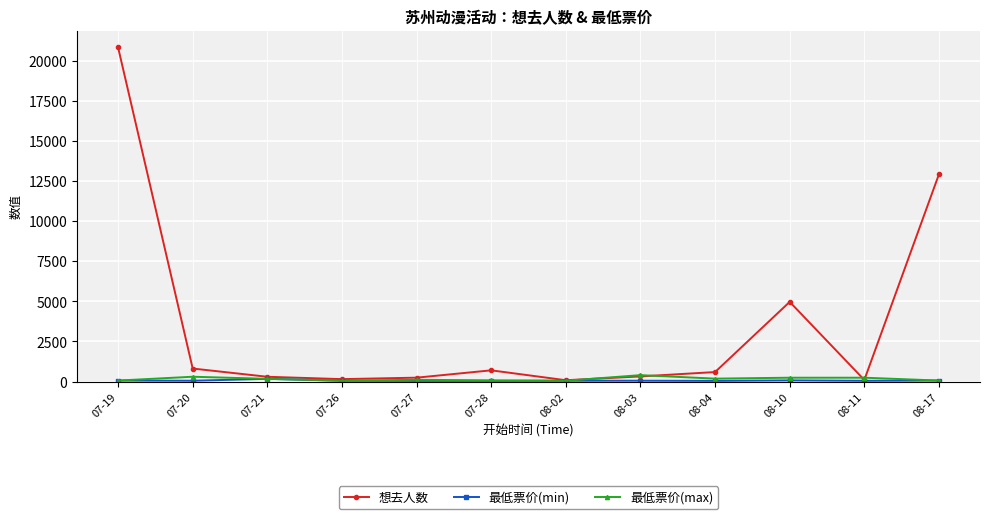

What is the label of the 1st point from the left?

07-19